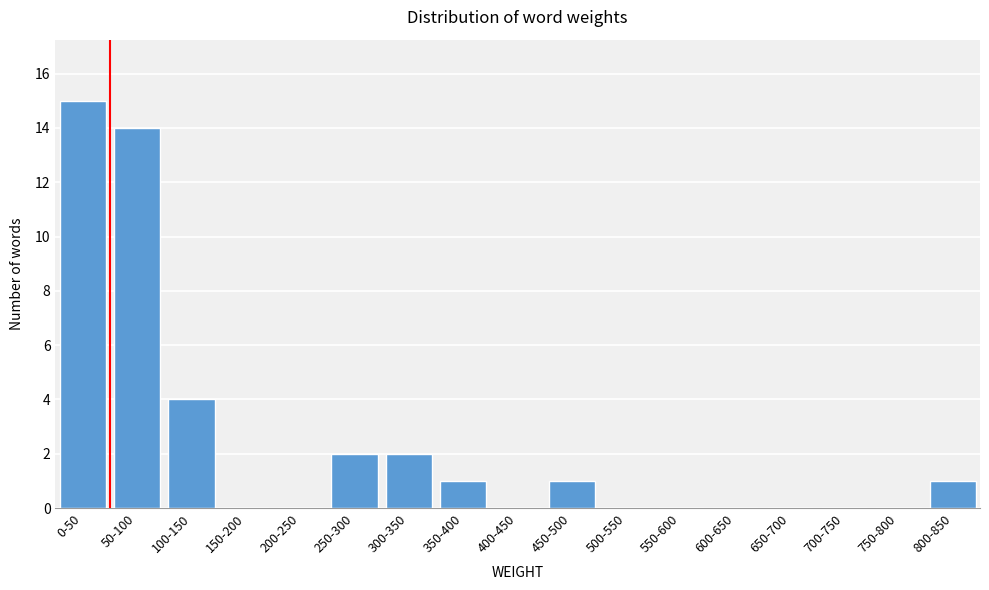

Reading right to left, transcribe all the data shown in this chart.

800-850=1	750-800=0	700-750=0	650-700=0	600-650=0	550-600=0	500-550=0	450-500=1	400-450=0	350-400=1	300-350=2	250-300=2	200-250=0	150-200=0	100-150=4	50-100=14	0-50=15